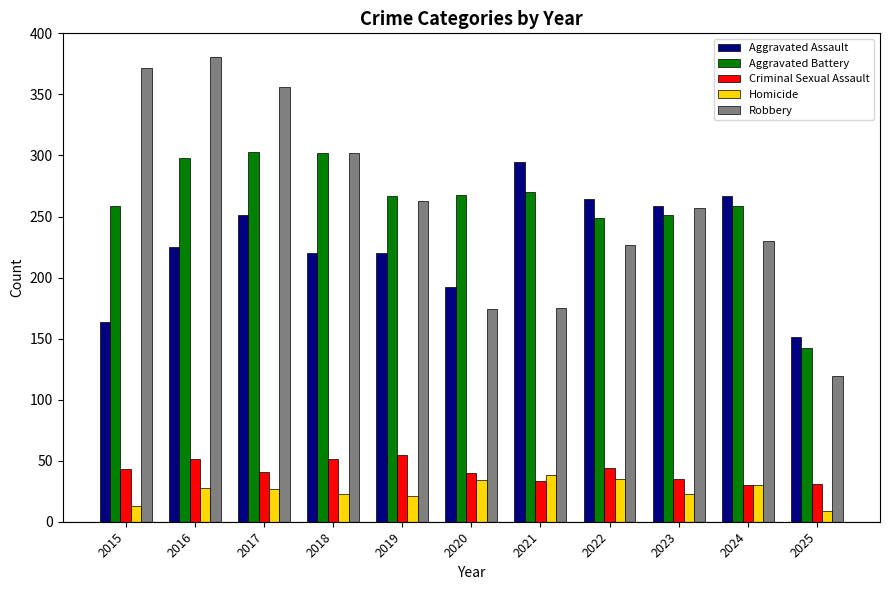

Is the value of Aggravated Assault at 2018 greater than the value of Robbery at 2020?

Yes